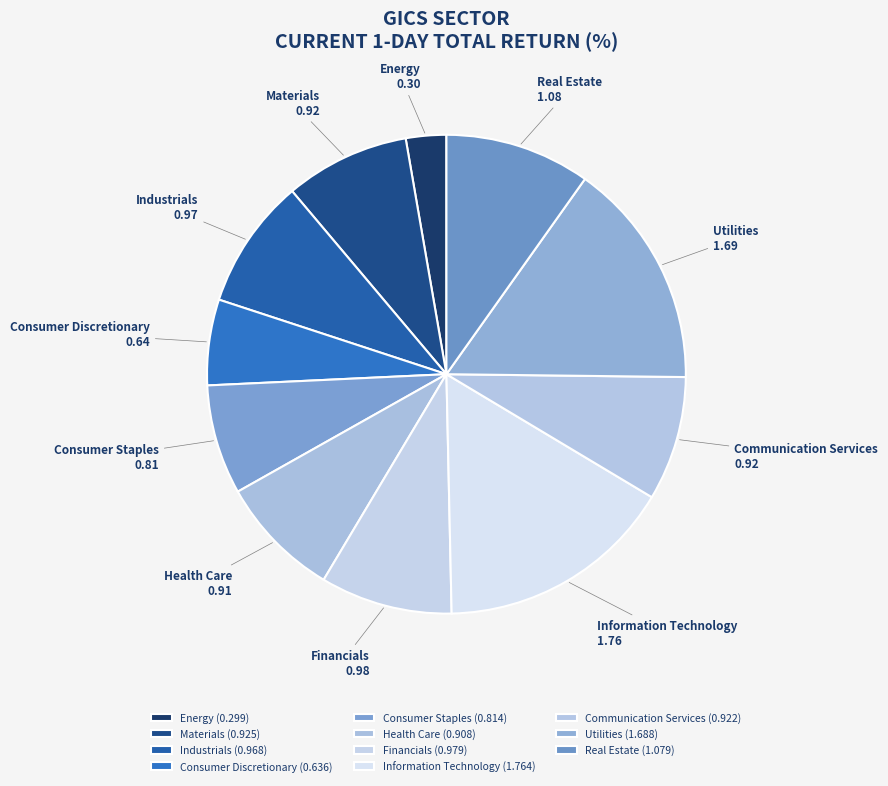

Is Industrials the majority of the pie?

No